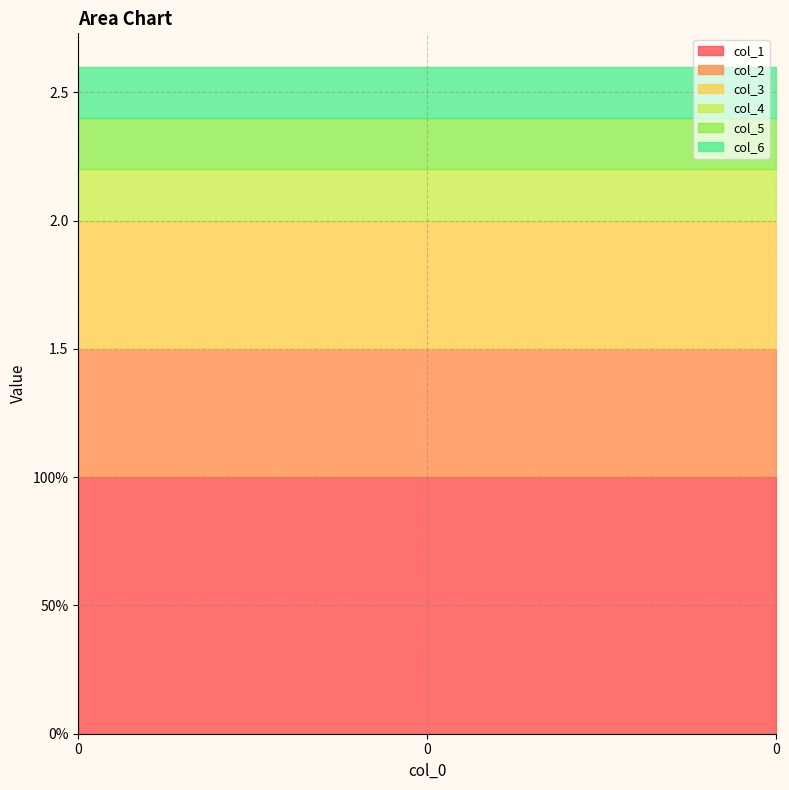

True or false: col_1 has a value of 1.6 at 0.

False